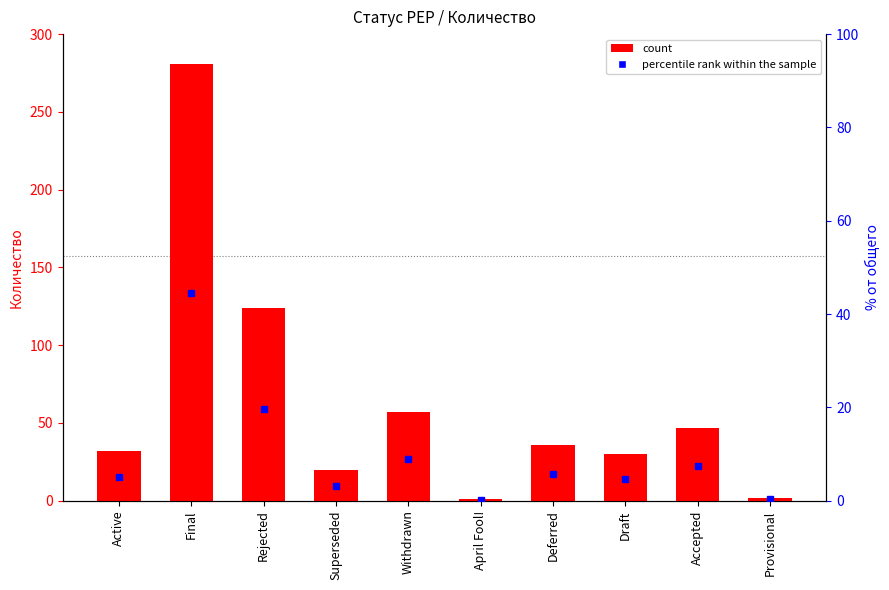

List the labels in order of value, smallest first.

April Fool!, Provisional, Superseded, Draft, Active, Deferred, Accepted, Withdrawn, Rejected, Final